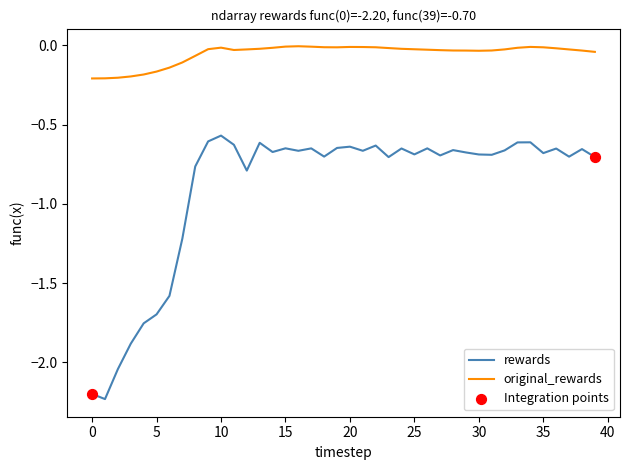

Which series has the largest range (max minus min)?

rewards